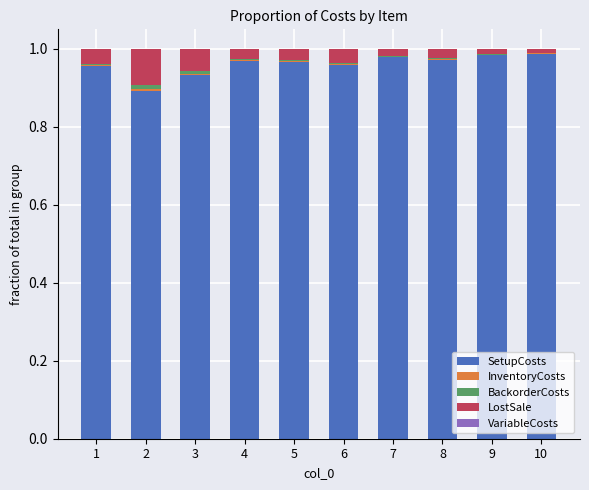

Does the chart contain stacked bars?

Yes